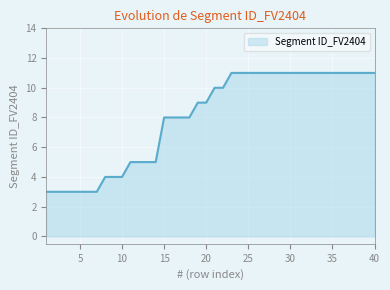

What is the maximum value shown in the chart?

11